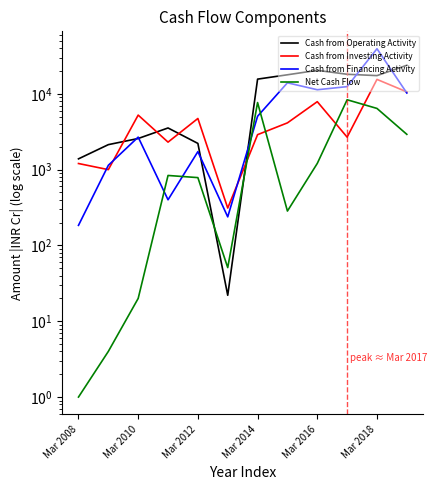

What is the difference between the maximum and minimum values in the Cash from Investing Activity series?

15169